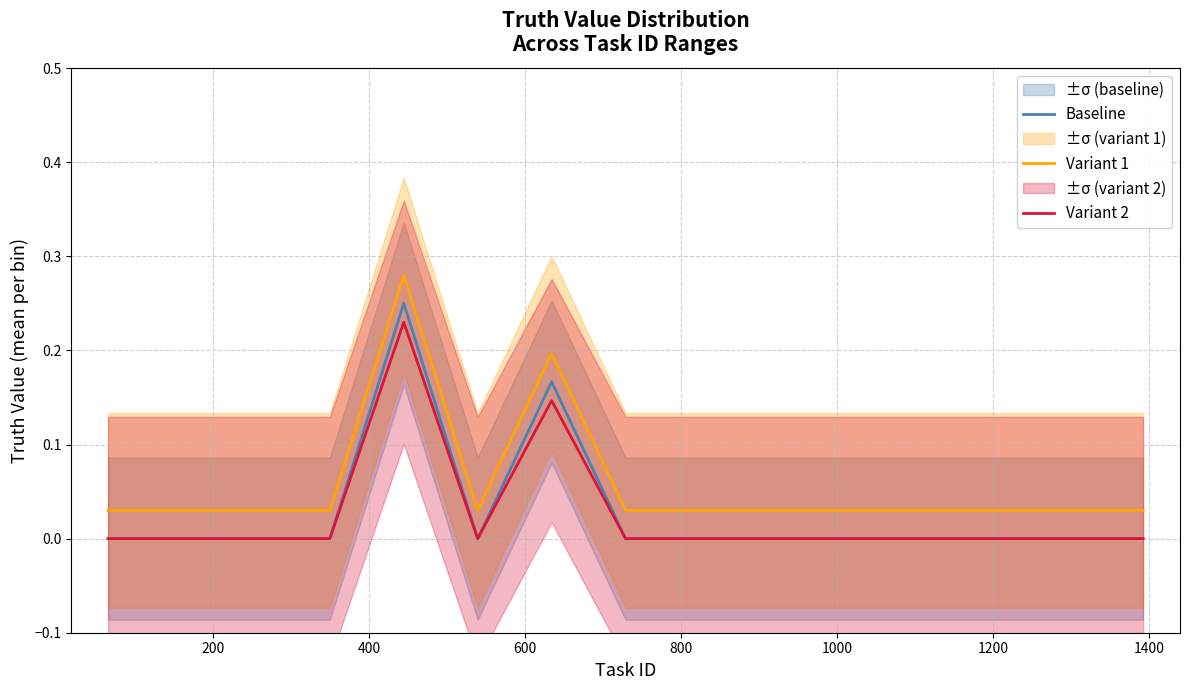

How many Variant 1 values are between 0 and 1?

15